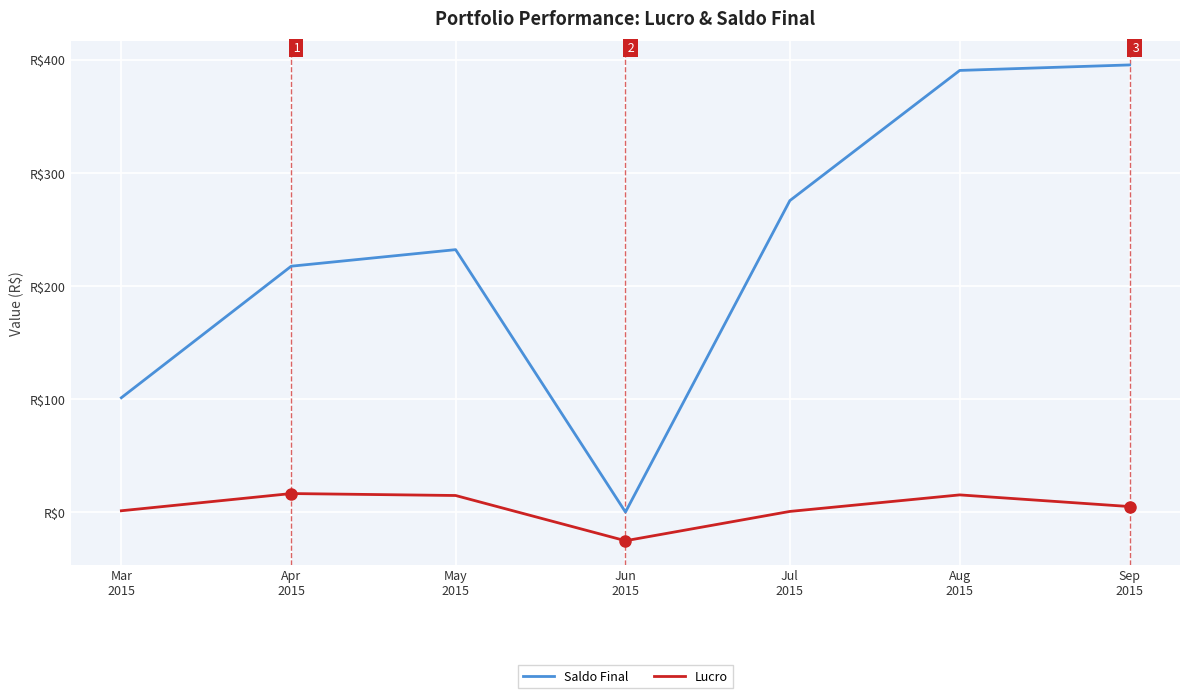

Reading left to right, extract all data points from this chart.

Saldo Final: Mar
2015=101.2	Apr
2015=217.5	May
2015=232.2	Jun
2015=0.0	Jul
2015=275.6	Aug
2015=390.7	Sep
2015=395.6
Lucro: Mar
2015=1.1	Apr
2015=16.4	May
2015=14.6	Jun
2015=-25.4	Jul
2015=0.6	Aug
2015=15.2	Sep
2015=4.9